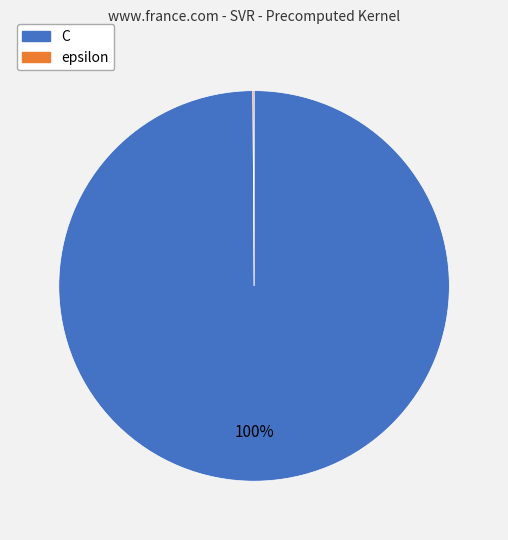

Does C account for over 50% of the chart?

Yes